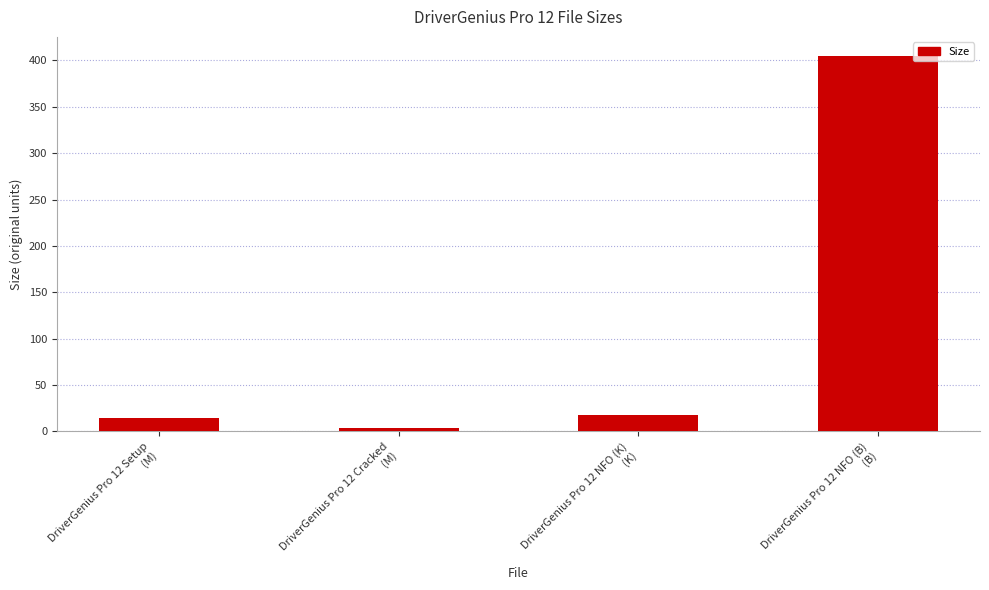

How many bars are there in total?

4